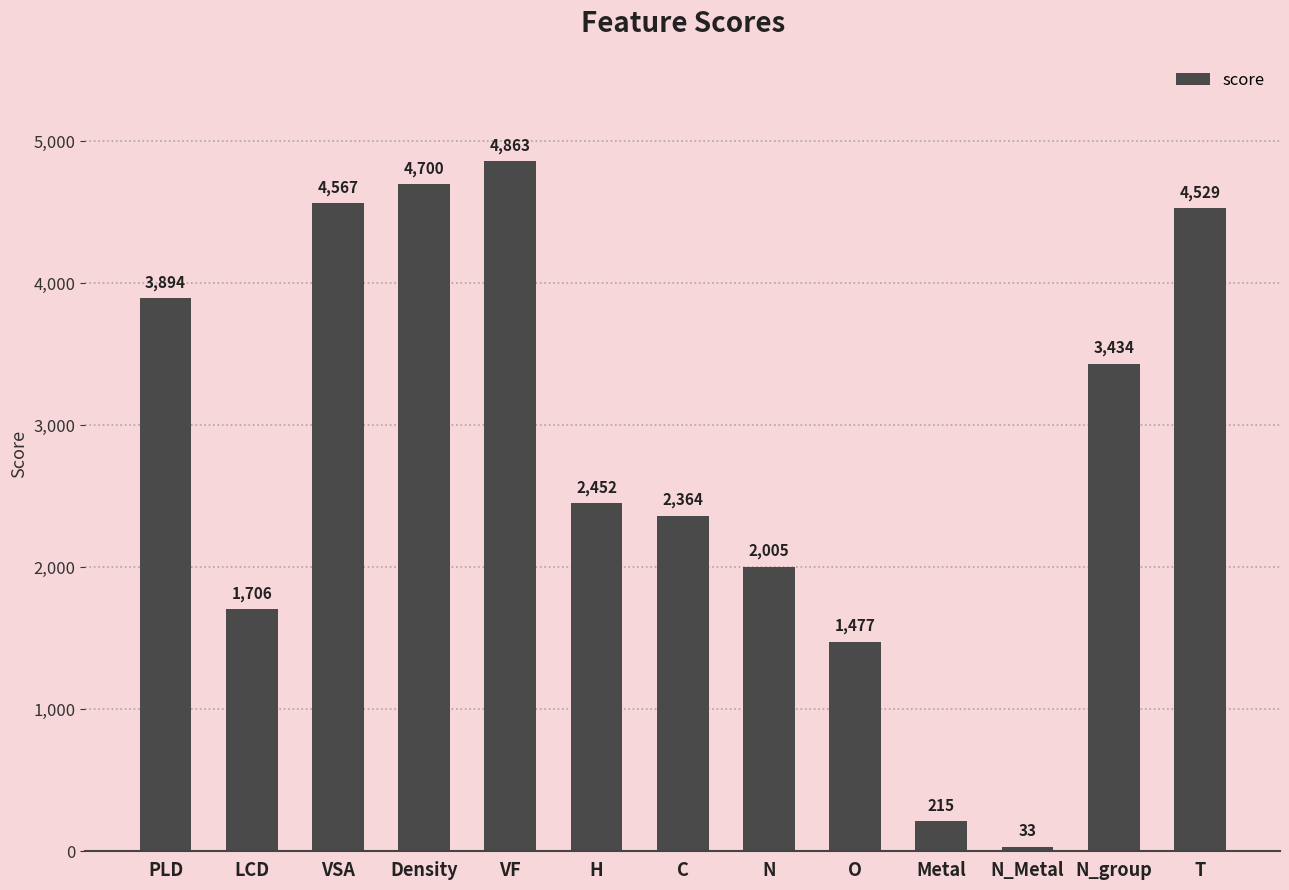

Where is the data nearest to the value 2448?

H